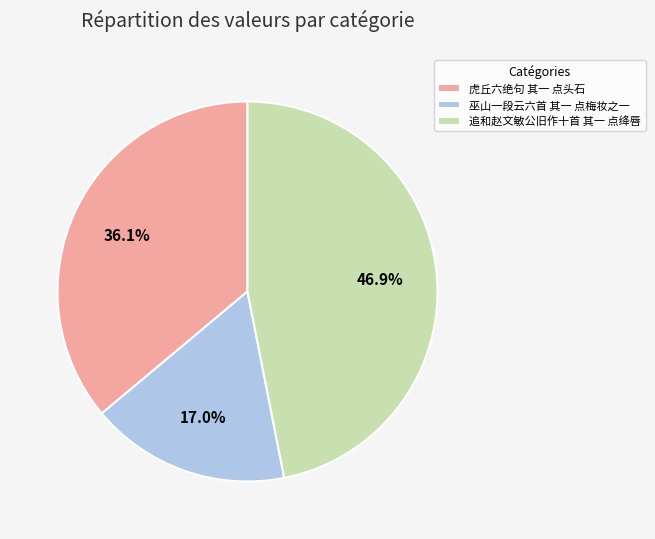

What percentage is the 巫山一段云六首 其一 点梅妆之一 slice, to the nearest percent?

17%